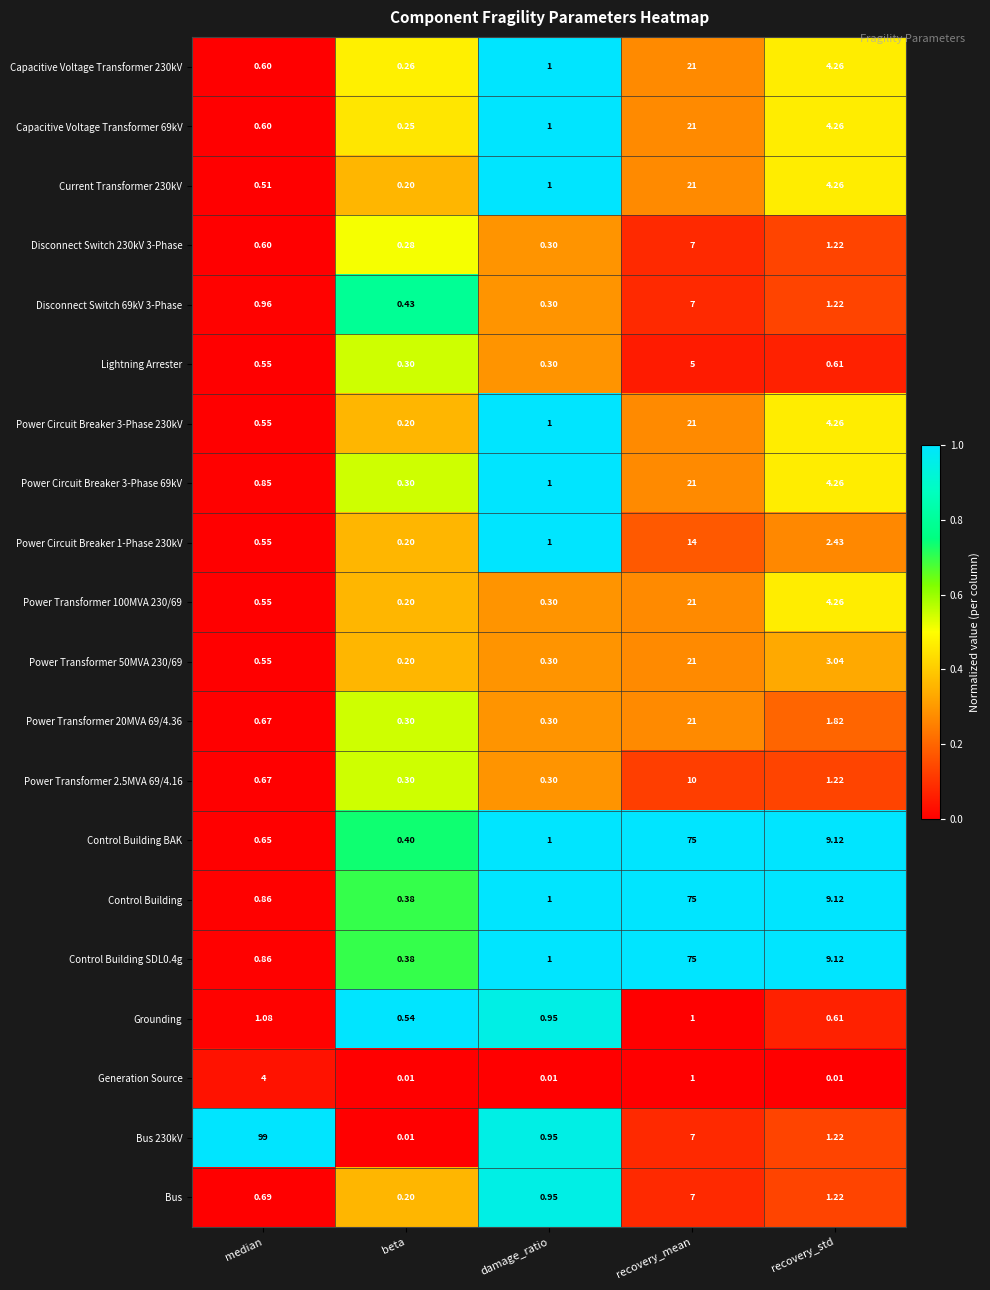

How many series are shown in this chart?

20